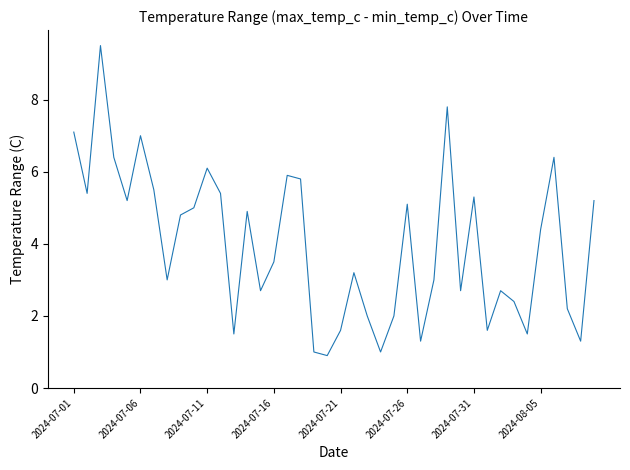

What is the difference between the maximum and minimum values?

8.6